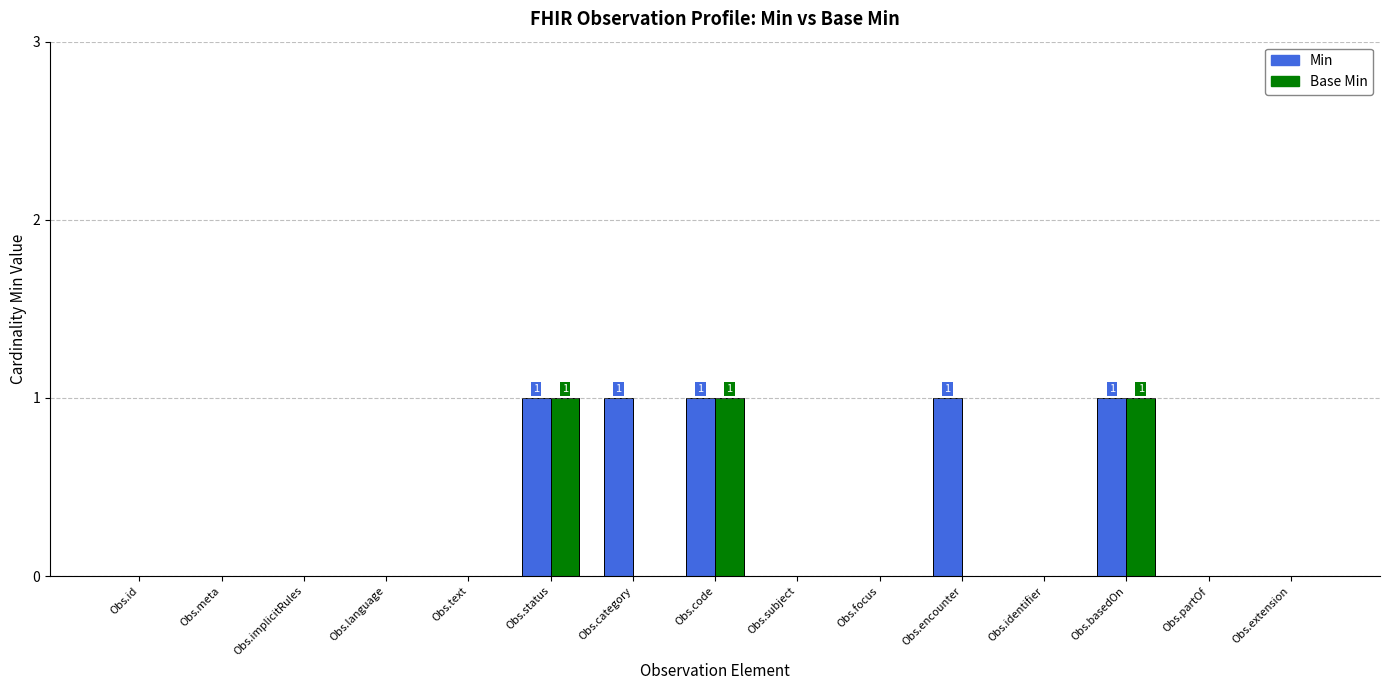

Reading left to right, transcribe all the data shown in this chart.

Min: 0	0	0	0	0	1	1	1	0	0	1	0	1	0	0
Base Min: 0	0	0	0	0	1	0	1	0	0	0	0	1	0	0